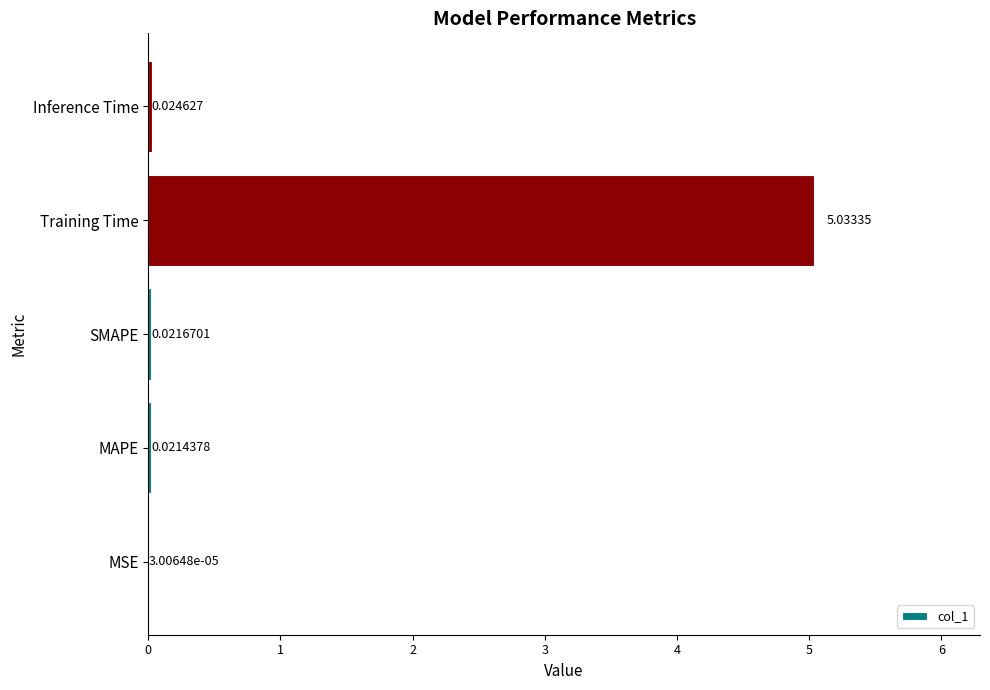

Which label corresponds to the largest value in the chart?

Training Time